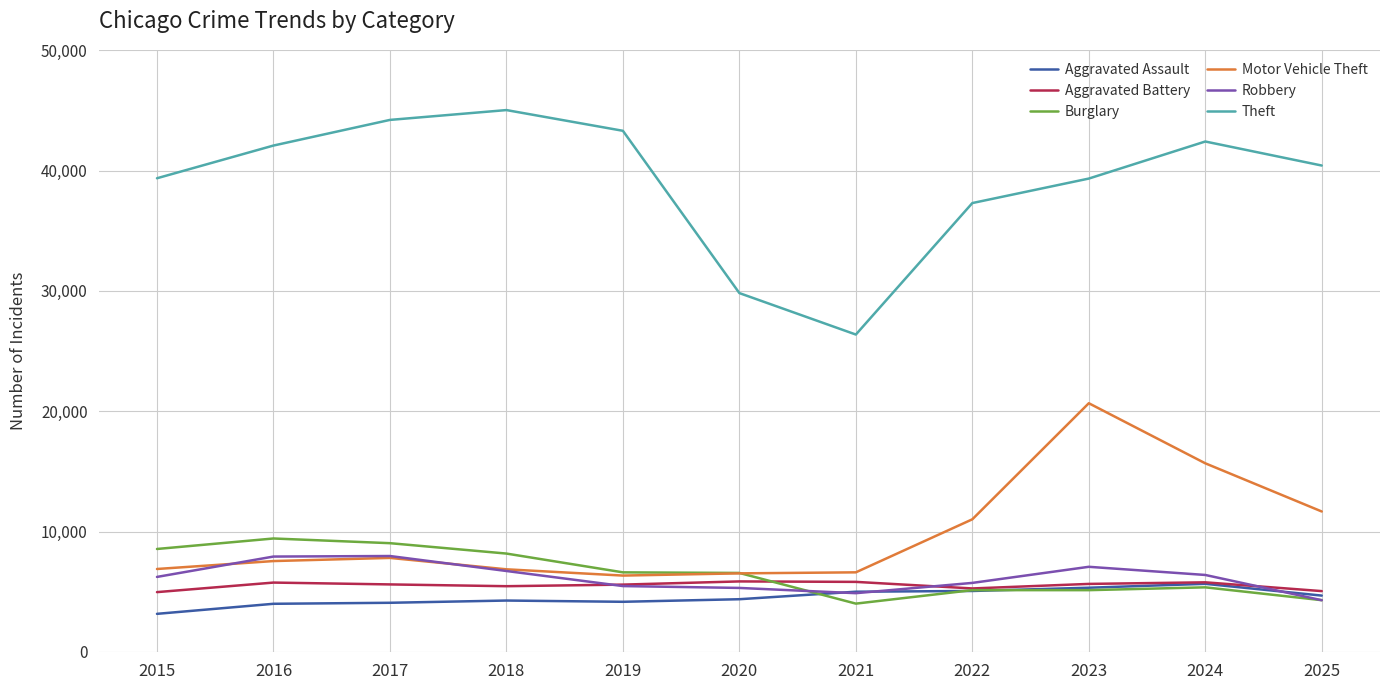

At how many categories does at least one series exceed 18412?

11